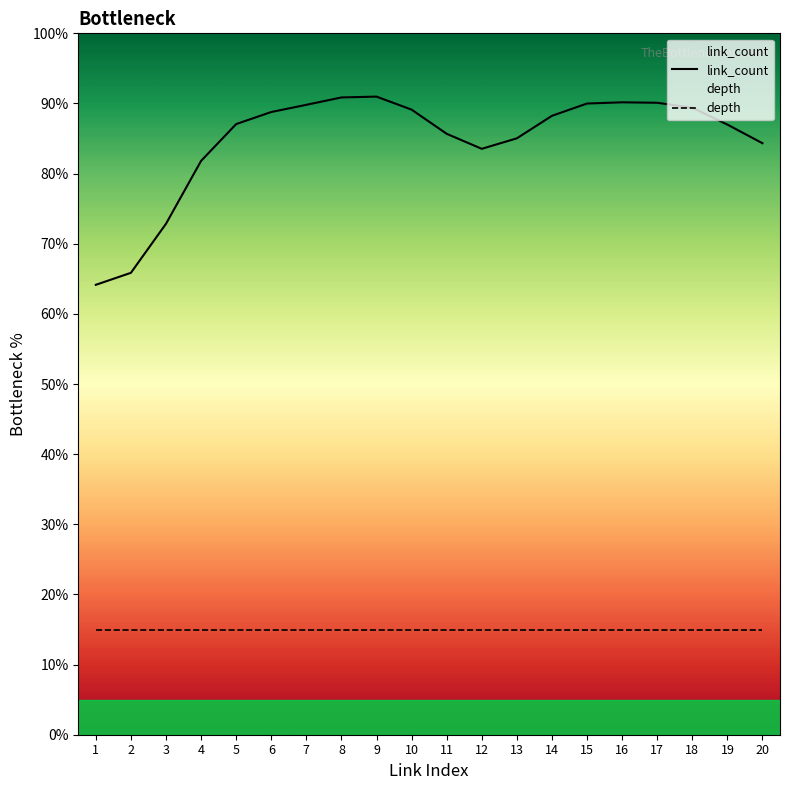

List the series in order of their peak value, lowest first.

depth, link_count